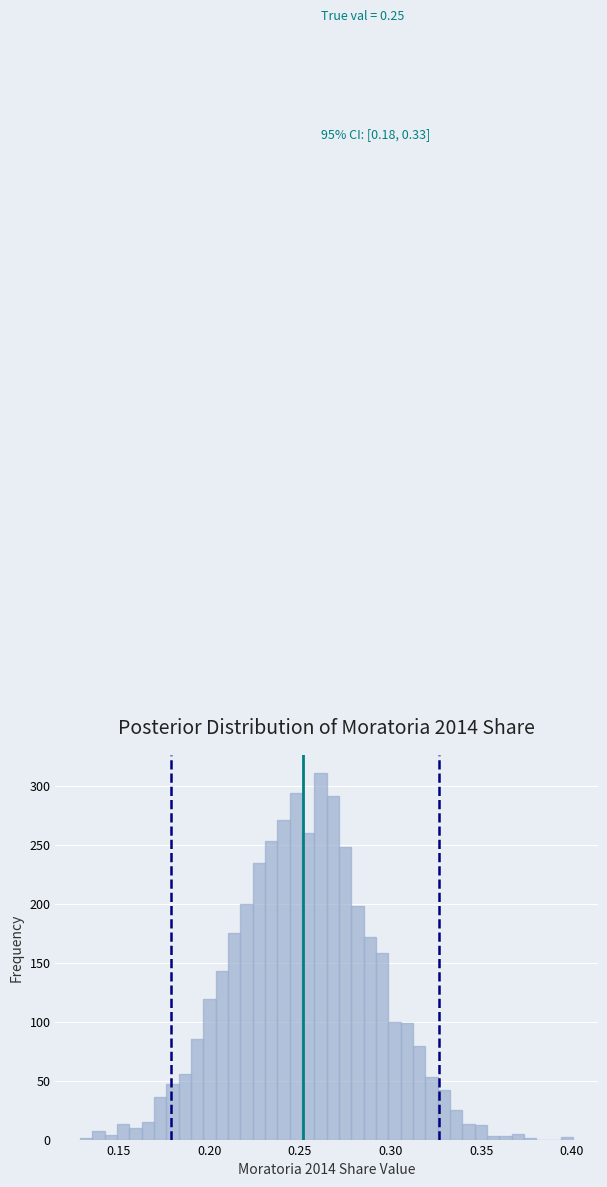

Around what value on the x-axis is the tallest bar? Give the approximate position of its centre, as read against the axis.

0.260